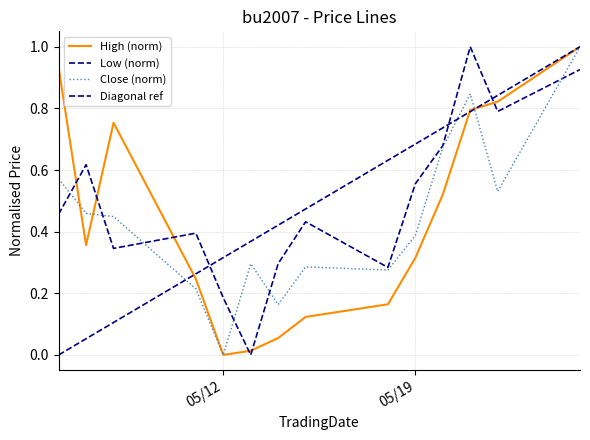

Between 20200508 and 20200513, which series saw the biggest shift?

High